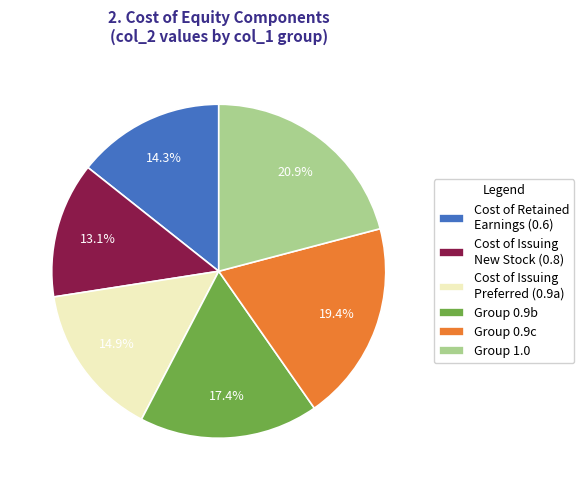

What percentage is NOT represented by Group 1.0?

79.1%